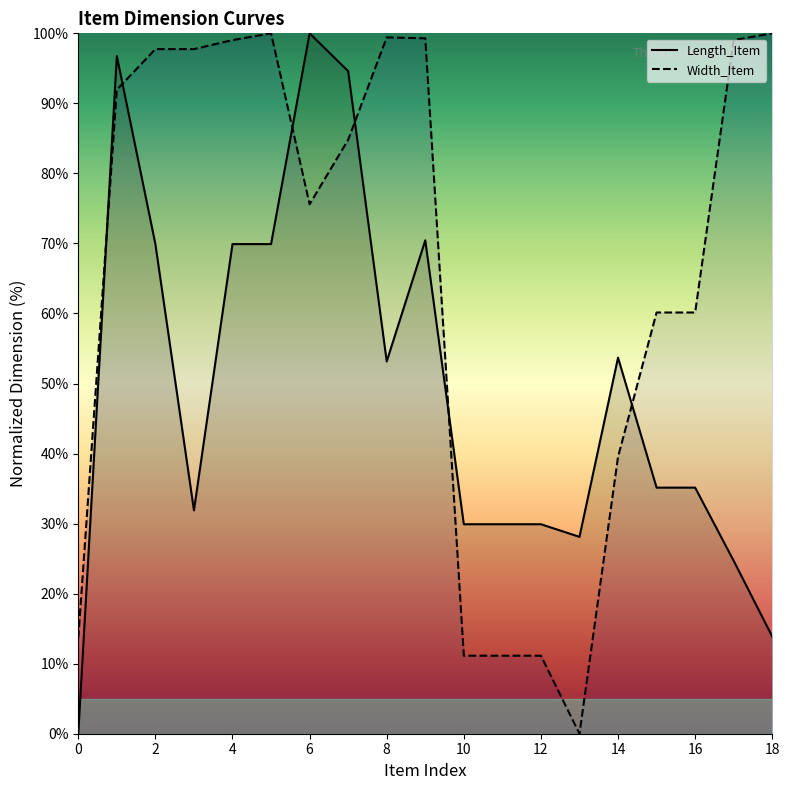

Which series has the largest range (max minus min)?

Length_Item